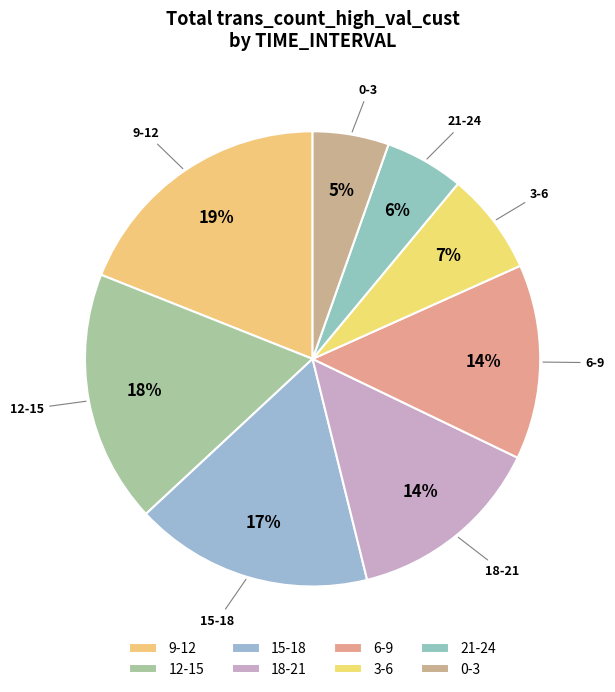

Is the sum of 18-21 and 9-12 greater than half?

No